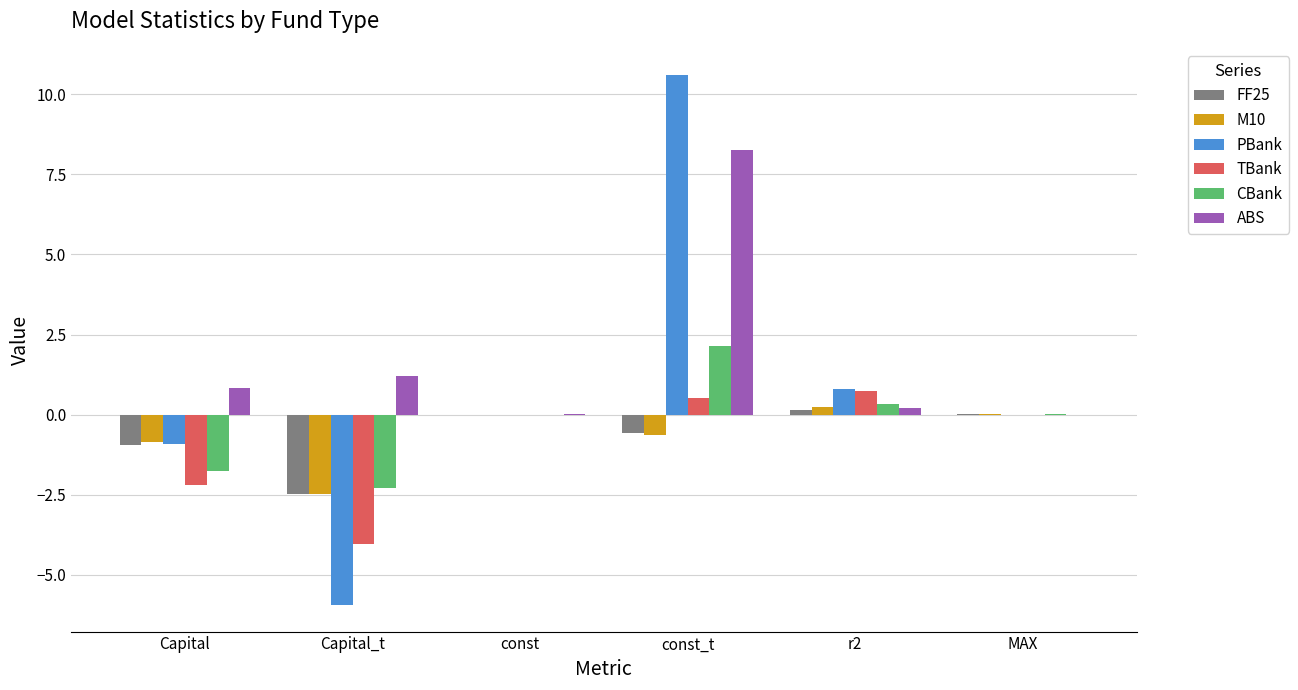

What is the sum of all TBank values?

-5.0